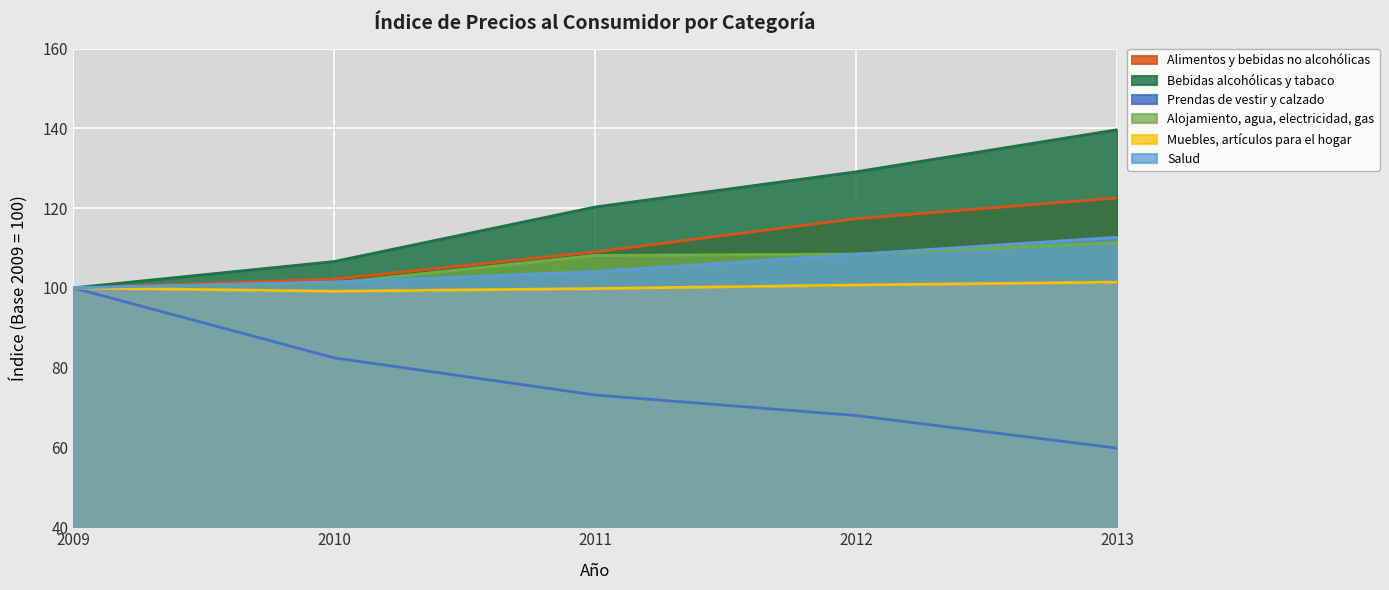

At which category does Muebles, artículos para el hogar reach its first local valley?

2010